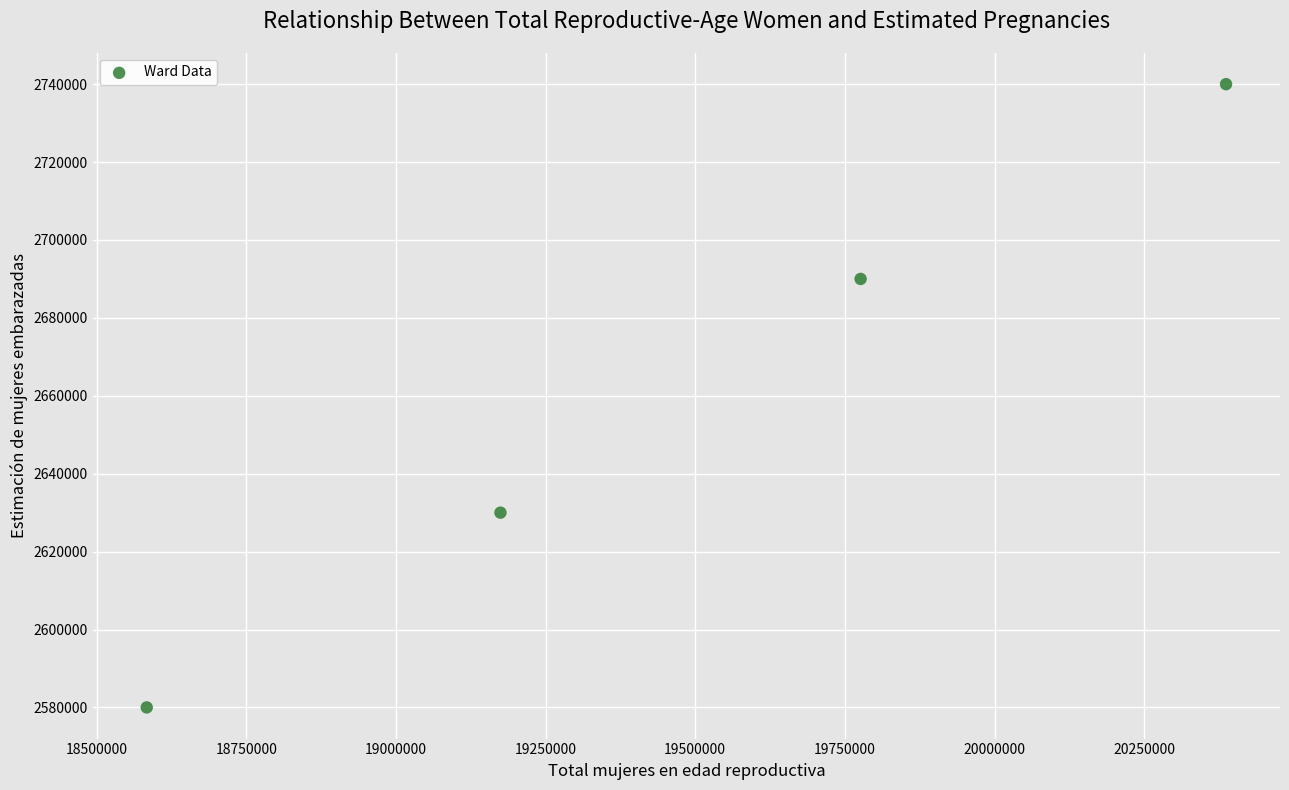

What is the range of X values (max minus min)?

1803059